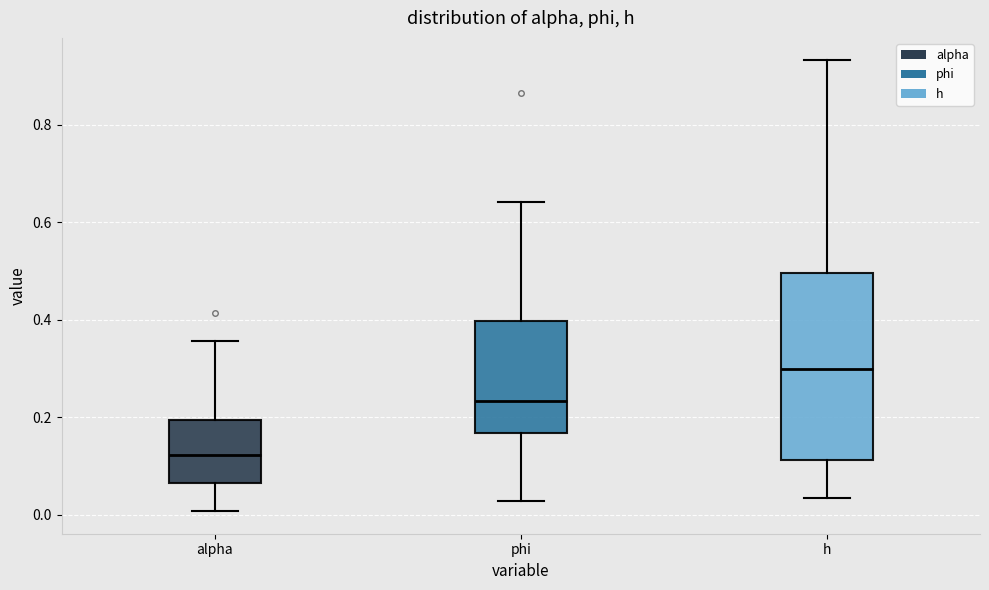

Which box's median line is the highest?

h